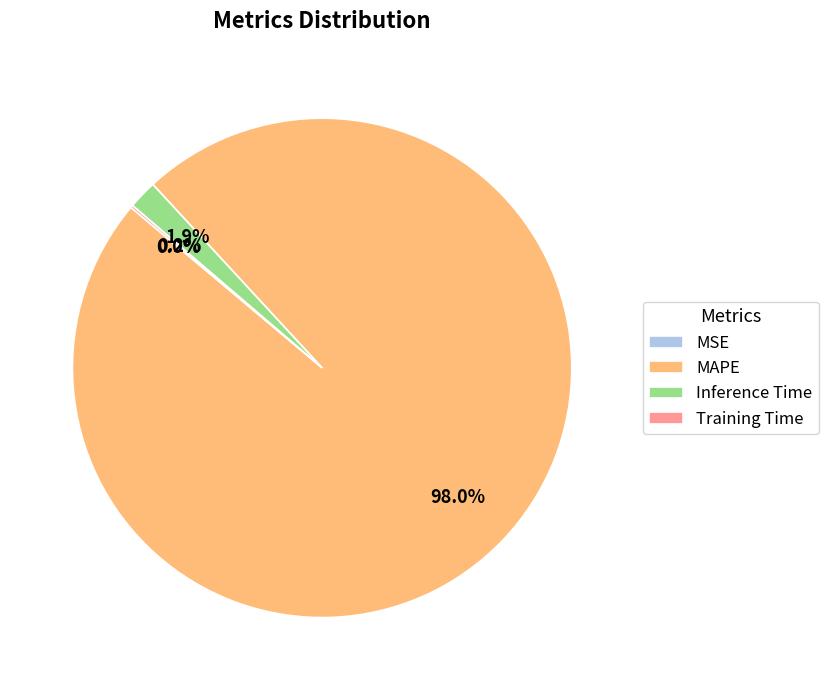

Which category has the biggest portion of the pie?

MAPE